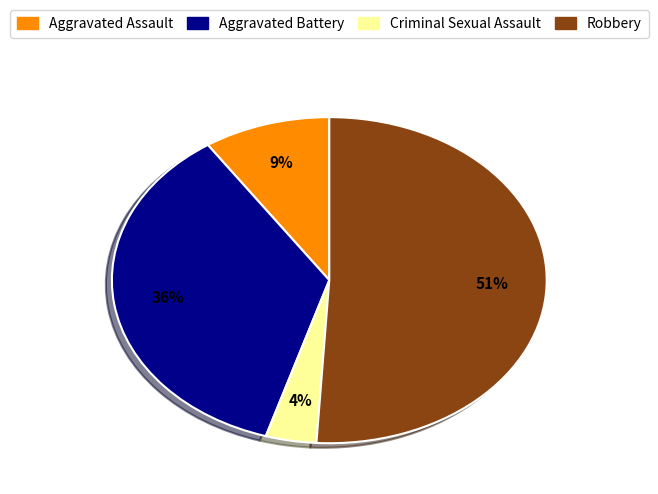

How many slices are in this pie chart?

4